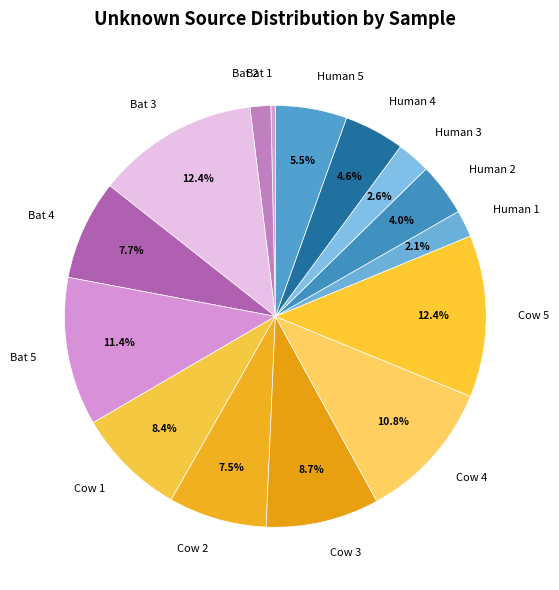

Count the number of slices in the pie.

15